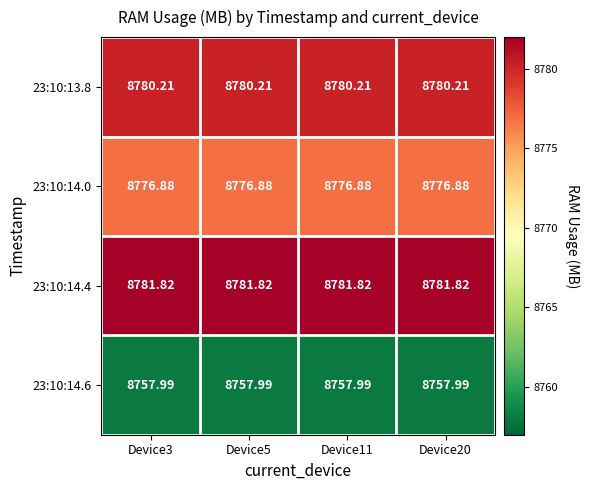

Rank the series by their maximum value, from lowest to highest.

23:10:14.6, 23:10:14.0, 23:10:13.8, 23:10:14.4